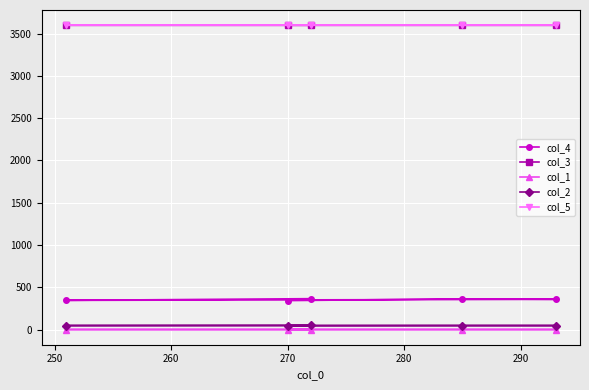

At how many categories does at least one series exceed 1650?

5